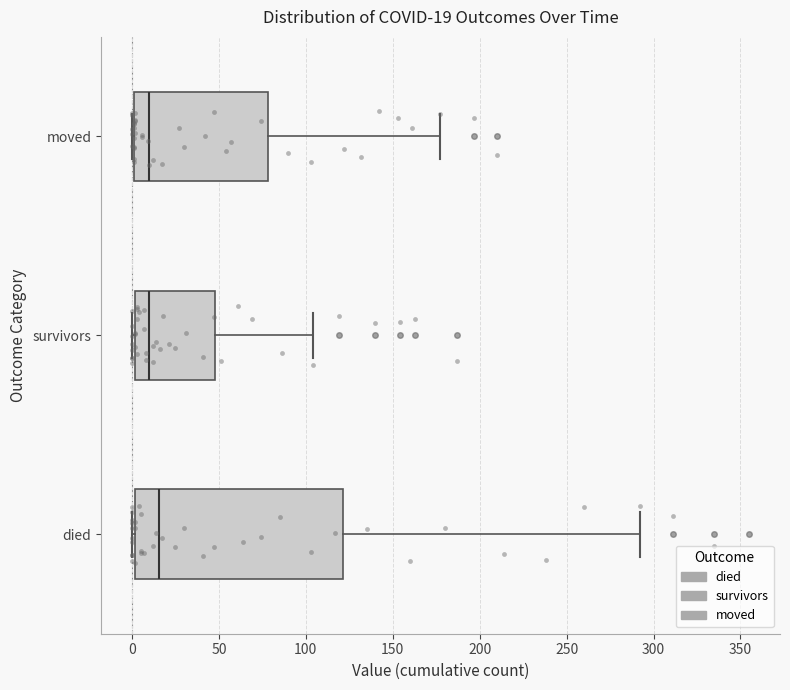

Comparing the boxes themselves (not the whiskers), which one is the widest?

died